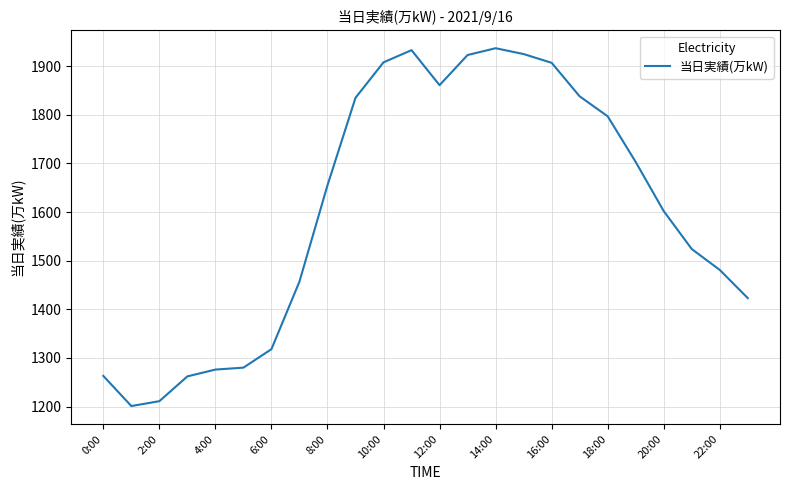

What is the greatest value displayed?

1937